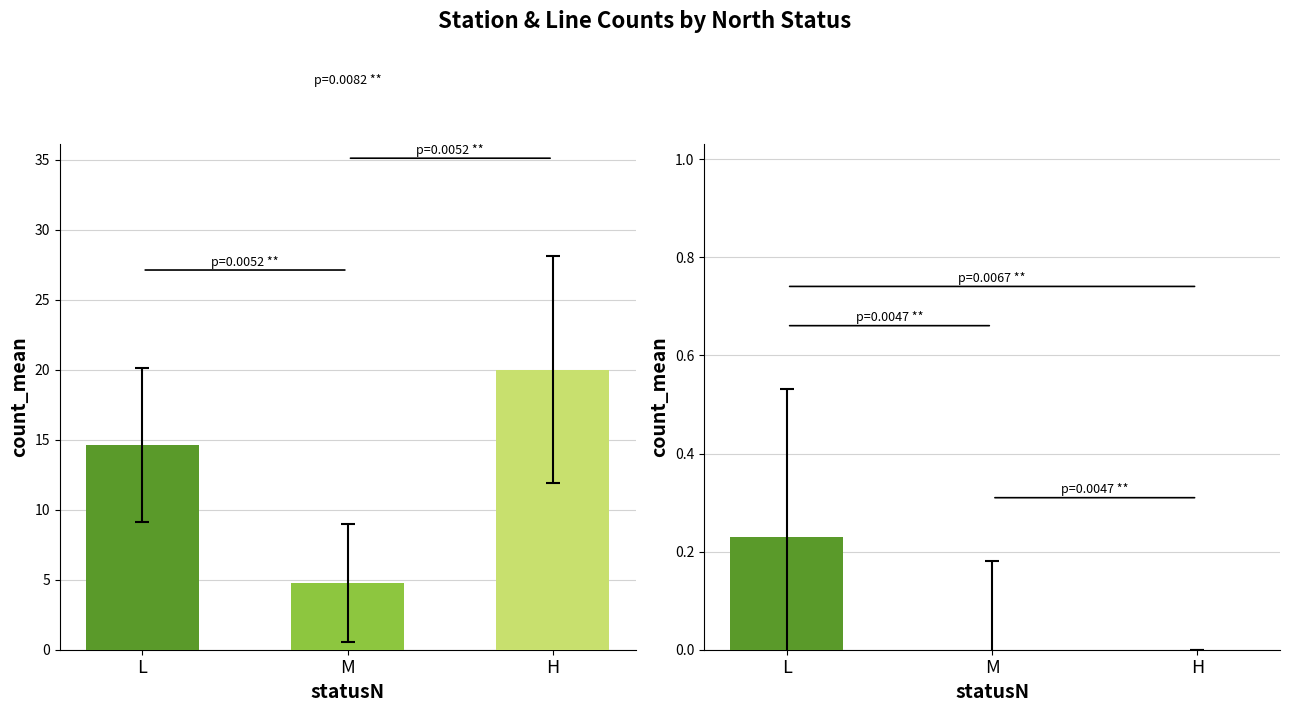

What is the total value across all series at H?

20.0